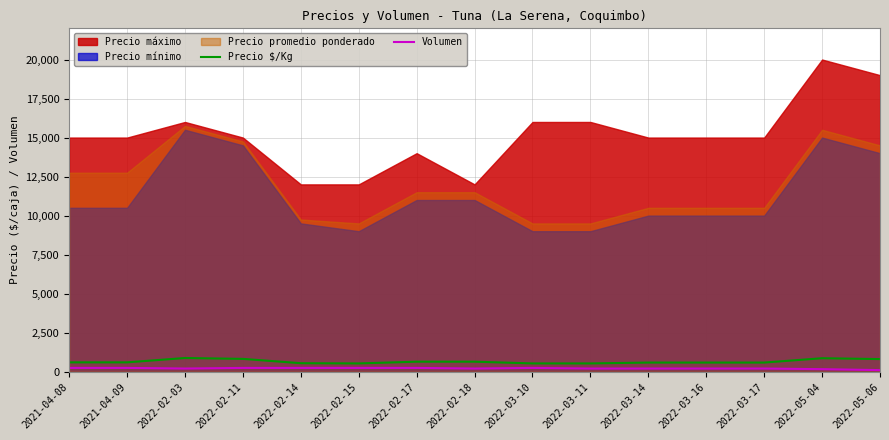

Where does the Volumen series first go above 200?

2021-04-08